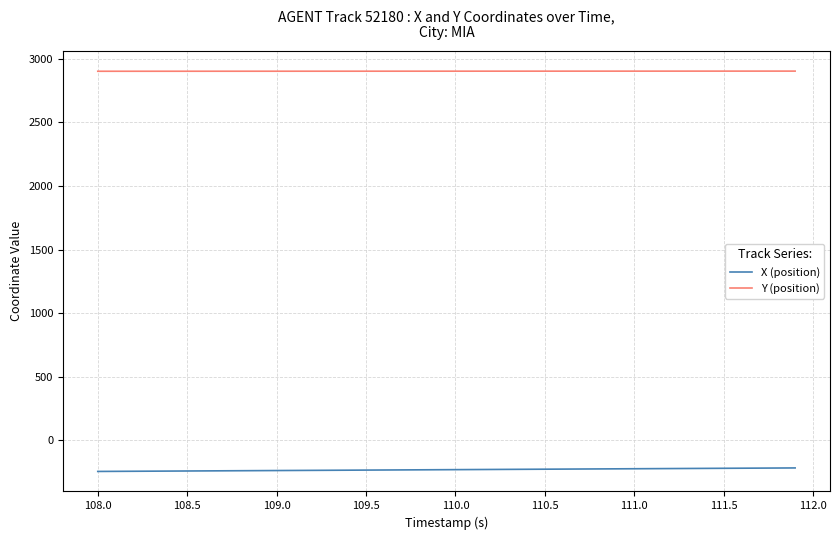

How many categories are shown in the chart?

40